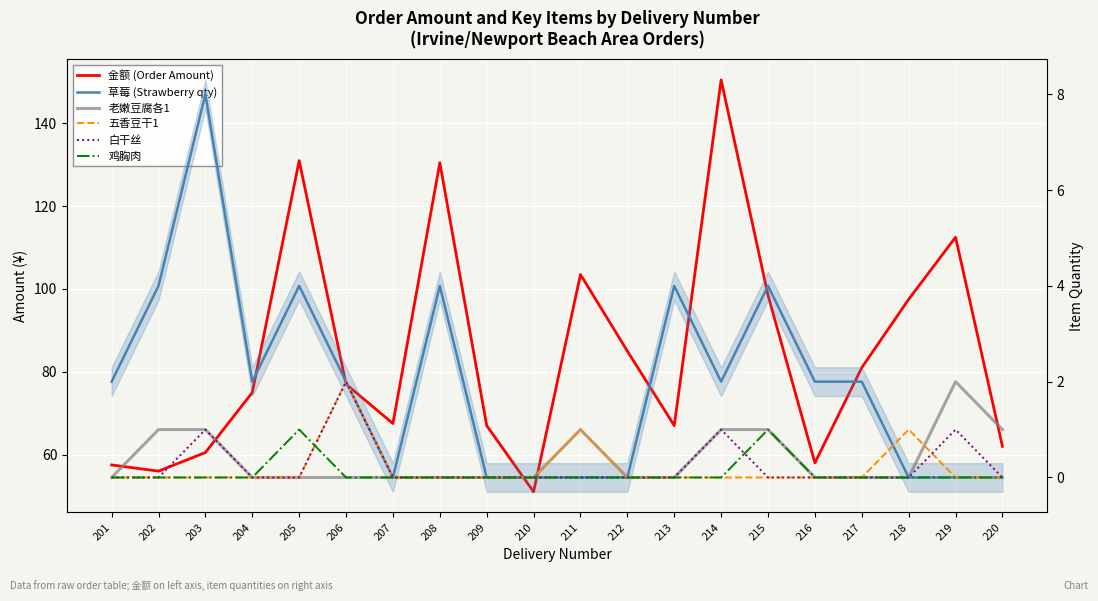

List the labels in order of 金额 (Order Amount) value, largest first.

214, 205, 208, 219, 211, 215, 218, 212, 217, 206, 204, 207, 209, 213, 220, 203, 216, 201, 202, 210